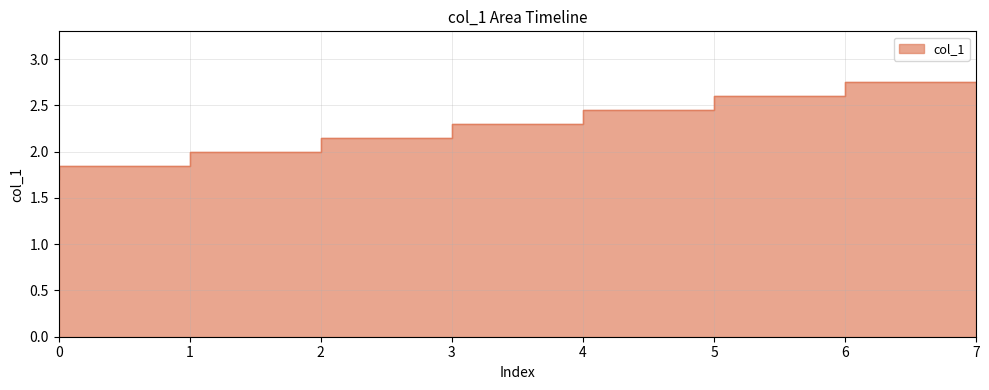

What is the maximum value shown in the chart?

2.8